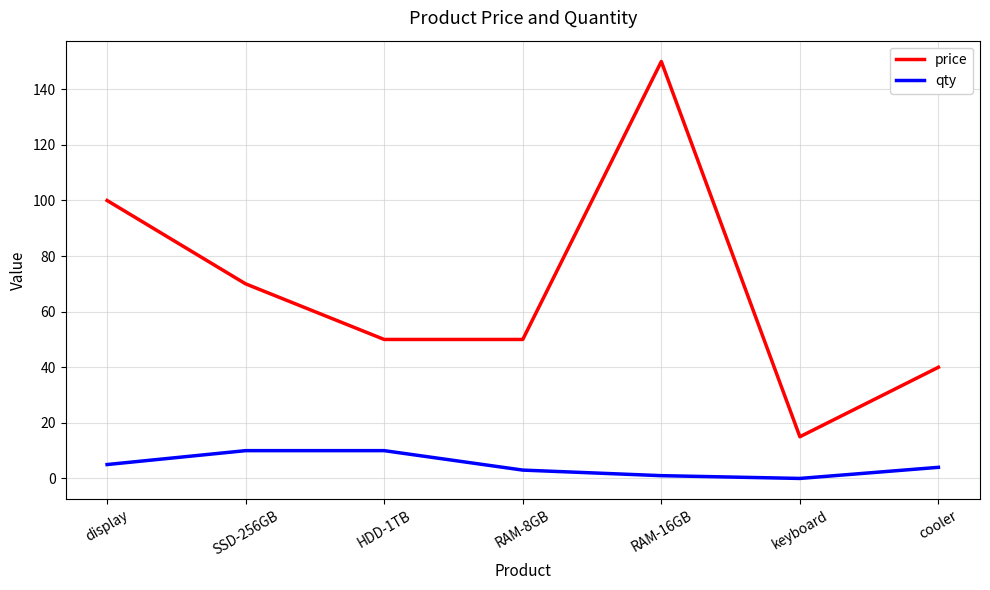

Rank the series by their average value, from highest to lowest.

price, qty